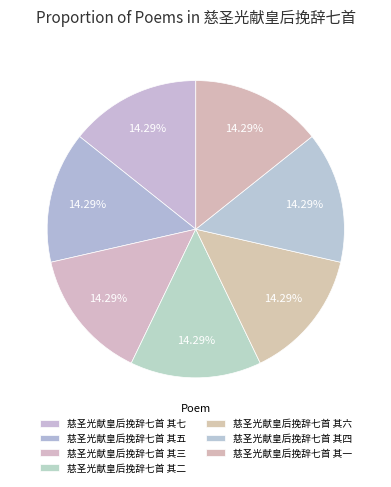

How many slices are in this pie chart?

7